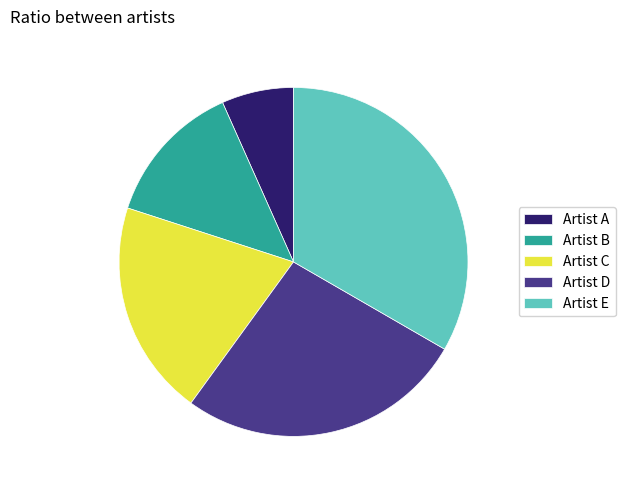

Is the sum of Artist B and Artist E greater than half?

No